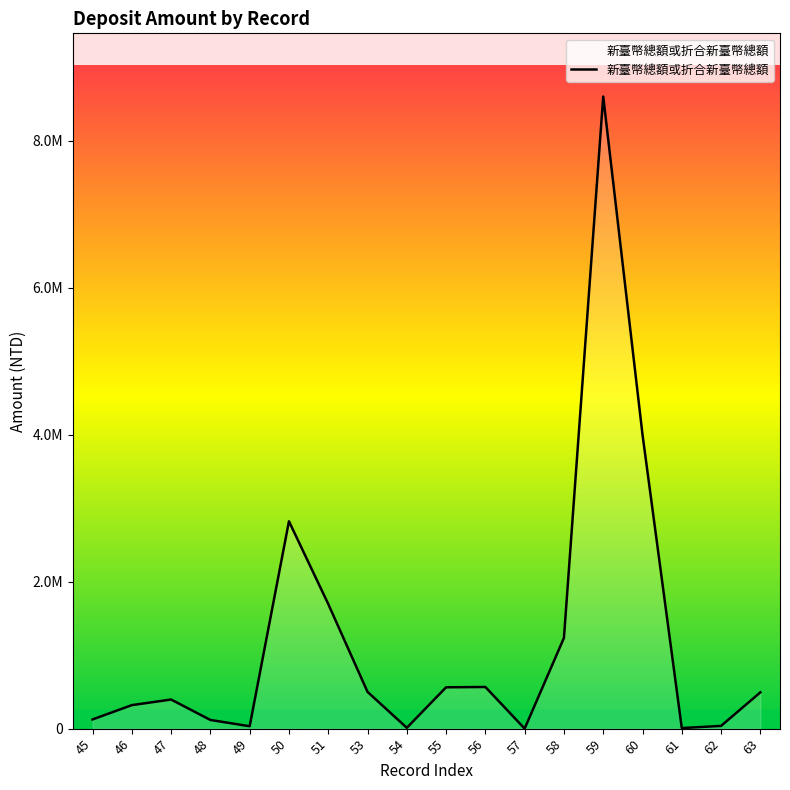

Reading left to right, transcribe all the data shown in this chart.

45=125120	46=319593	47=395910	48=118003	49=32650	50=2820980	51=1695600	53=500000	54=11175	55=562053	56=566671	57=92	58=1234145	59=8600214	60=4000000	61=7607	62=37071	63=493457